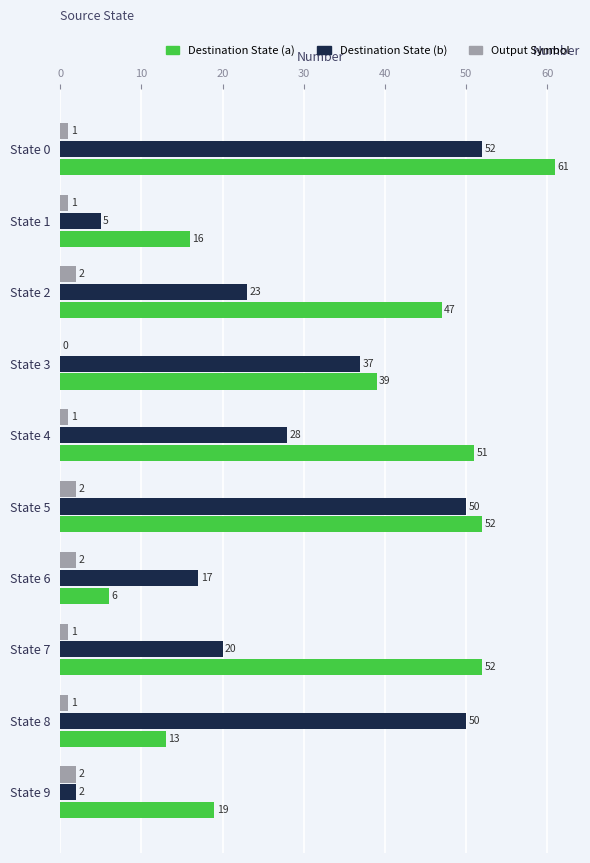

Count the number of data series in this chart.

3